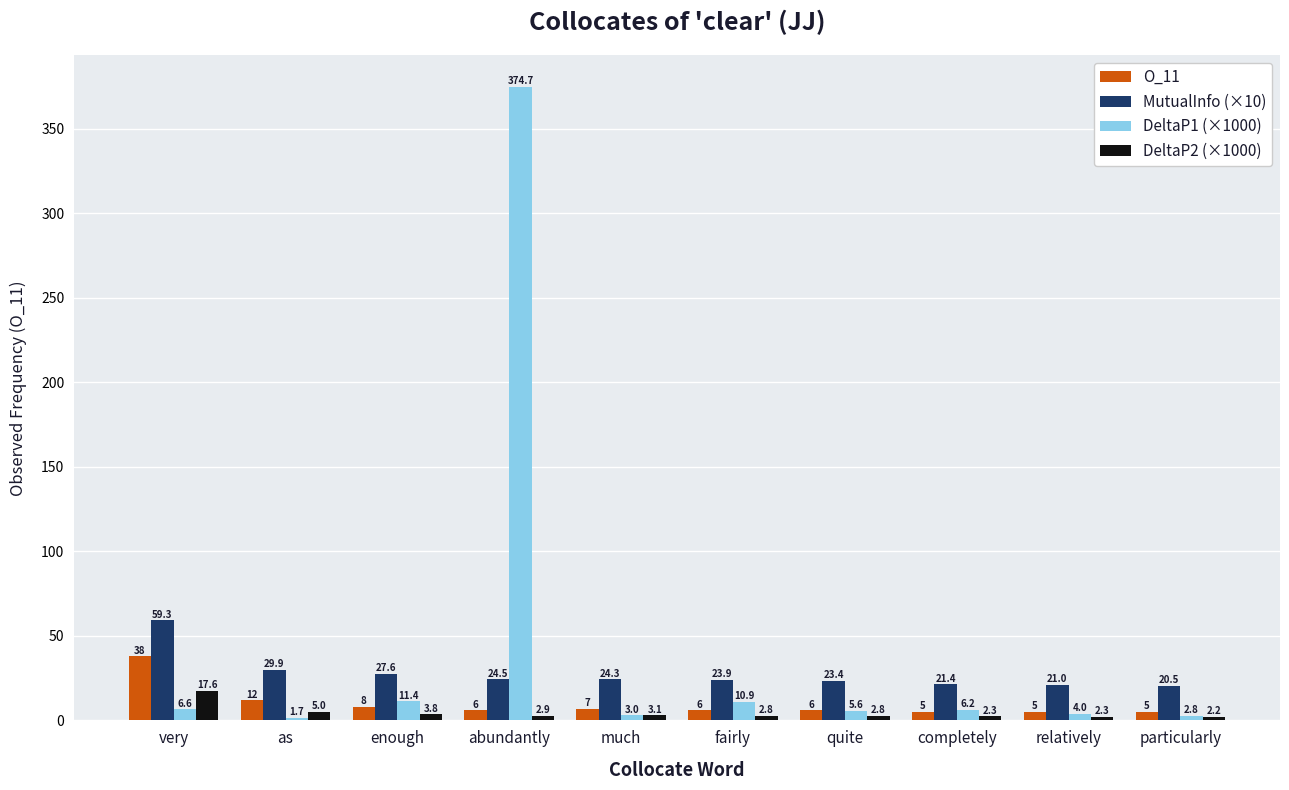

At enough, list the series in order from largest to smallest.

MutualInfo (×10), DeltaP1 (×1000), O_11, DeltaP2 (×1000)